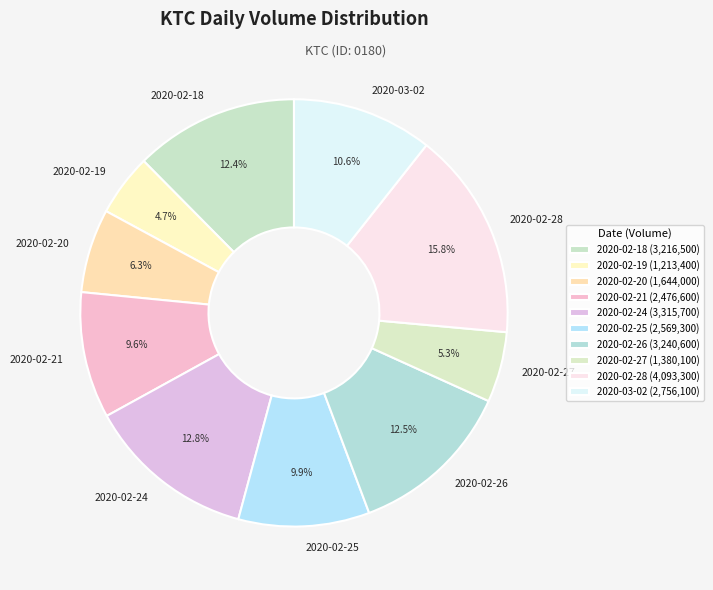

Between 2020-02-19 and 2020-02-27, which is larger?

2020-02-27